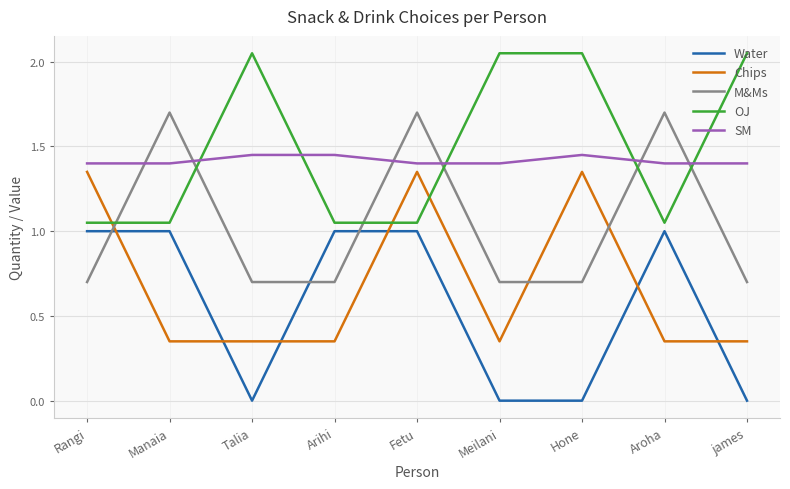

At Talia, list the series in order from smallest to largest.

Water, Chips, M&Ms, SM, OJ